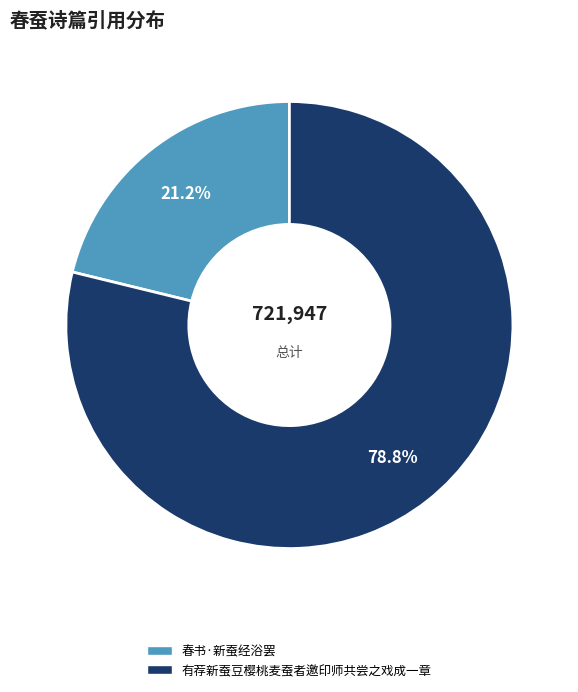

What percentage is the 春书·新蚕经浴罢 slice, to the nearest percent?

21%